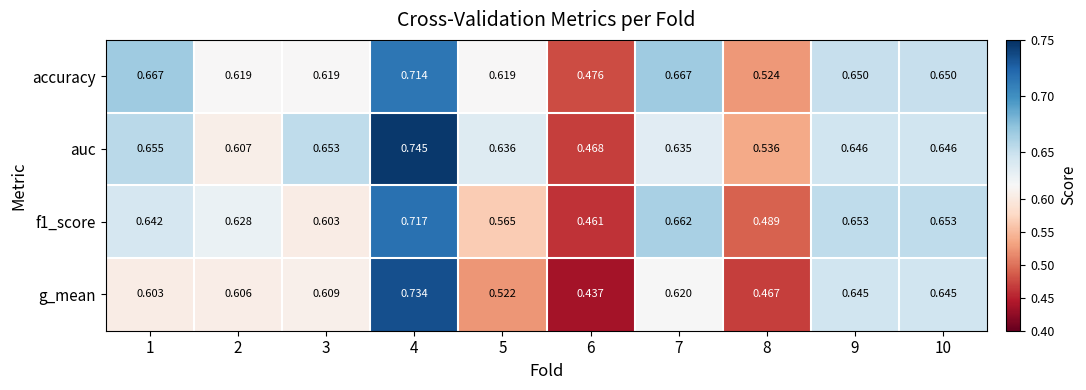

Which series has the widest spread of values?

g_mean